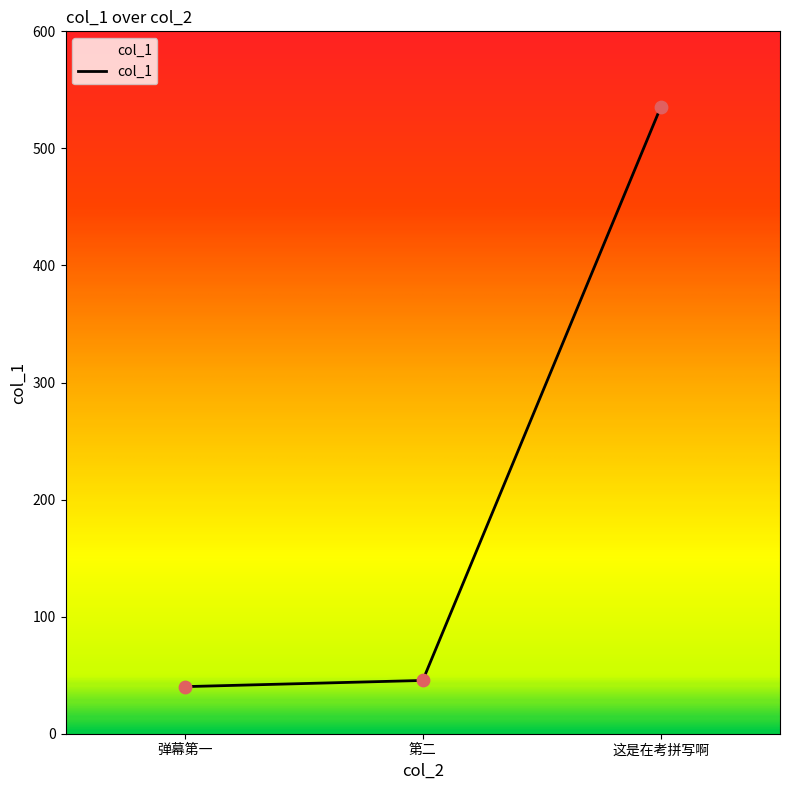

What is the change in value from 弹幕第一 to 第二?

+5.3